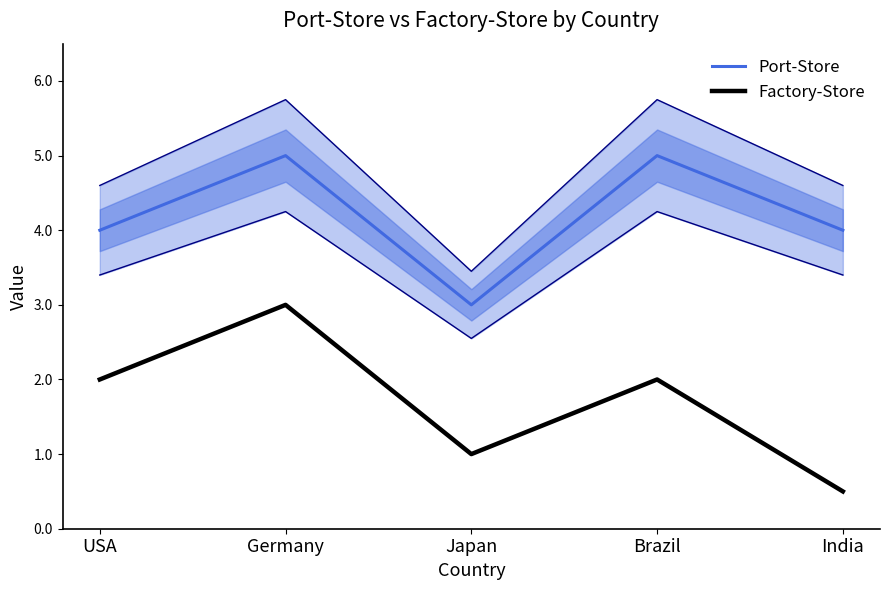

Count the number of data series in this chart.

2